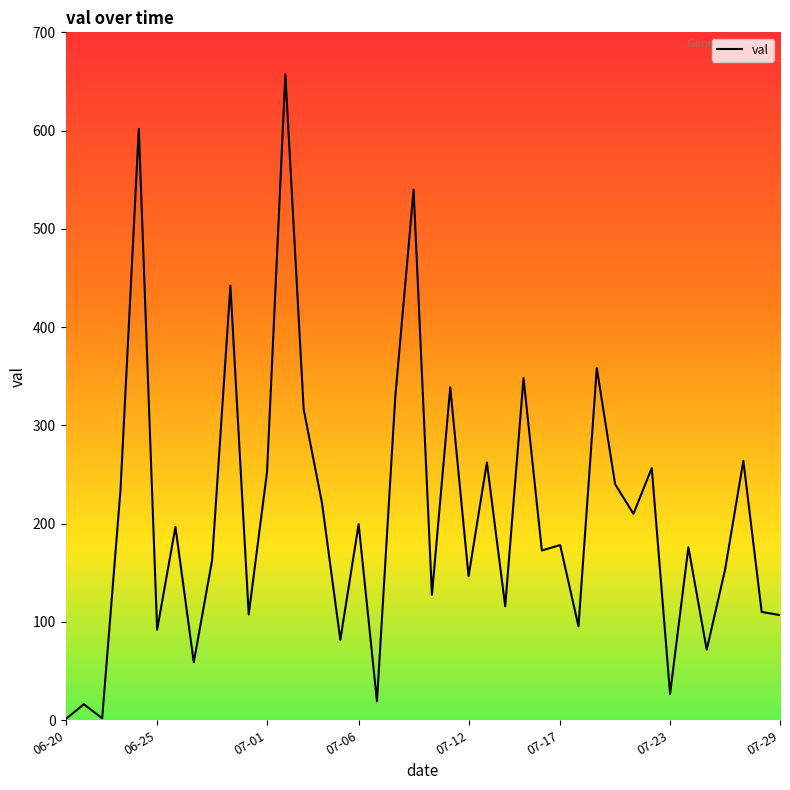

What is the average value?

207.3